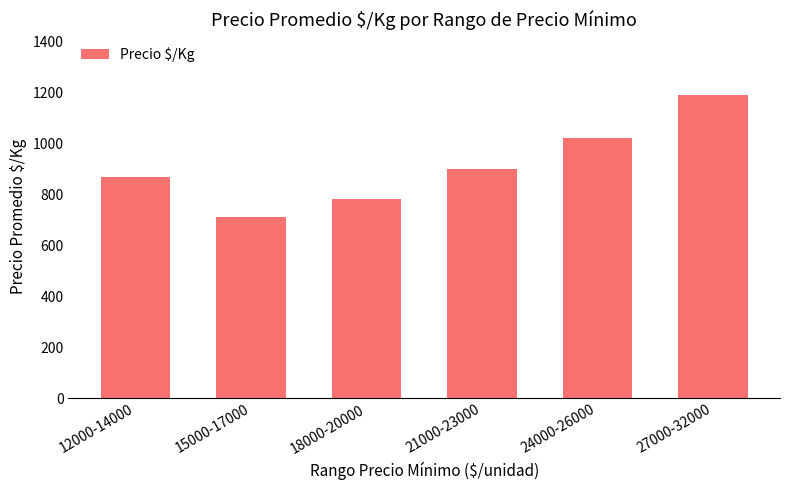

Reading right to left, transcribe all the data shown in this chart.

27000-32000=1190	24000-26000=1020	21000-23000=900	18000-20000=780	15000-17000=710	12000-14000=866